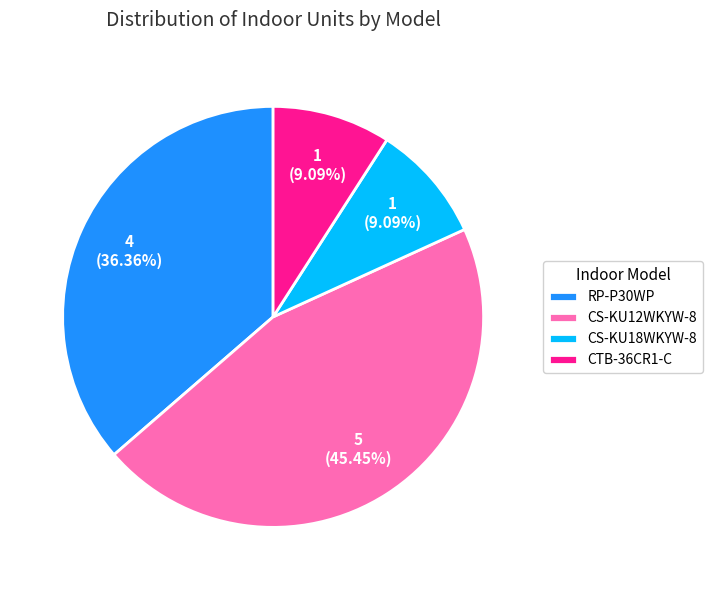

Which has a higher value, RP-P30WP or CS-KU18WKYW-8?

RP-P30WP